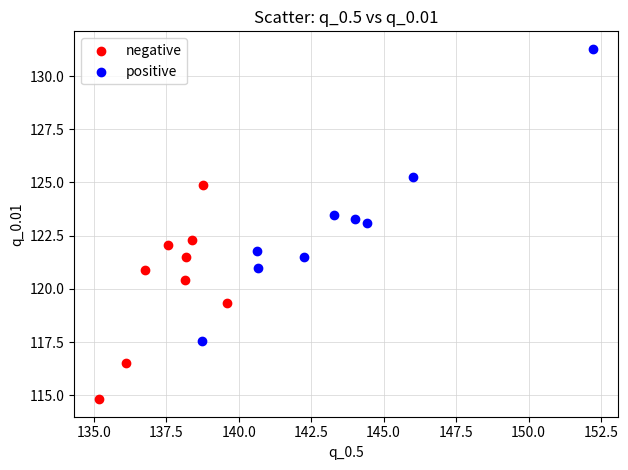

Which series contains the highest Y value?

positive